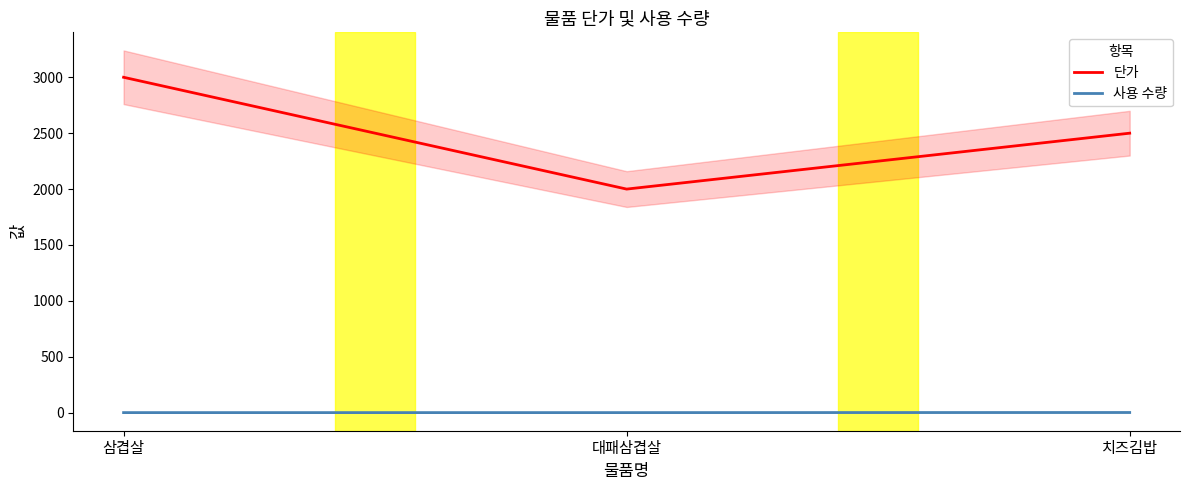

What is the value of the 단가 point at the 2nd from the left?

2000